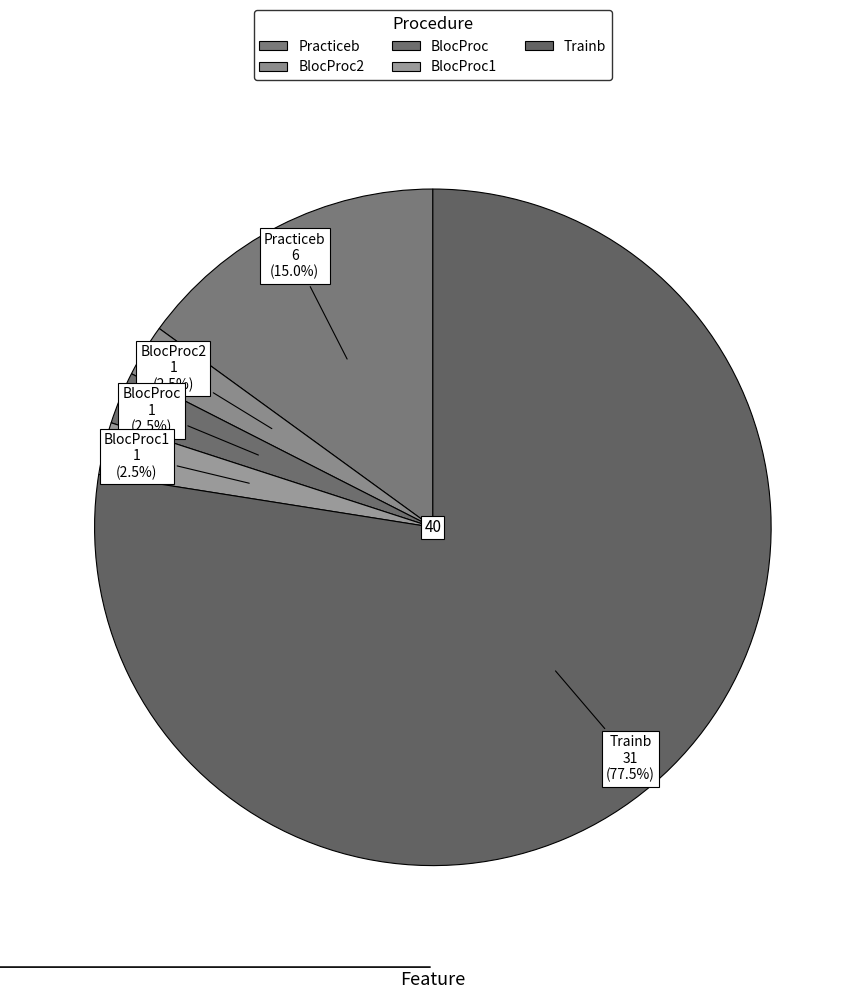

Rank the categories by value from highest to lowest.

Trainb, Practiceb, BlocProc2, BlocProc, BlocProc1